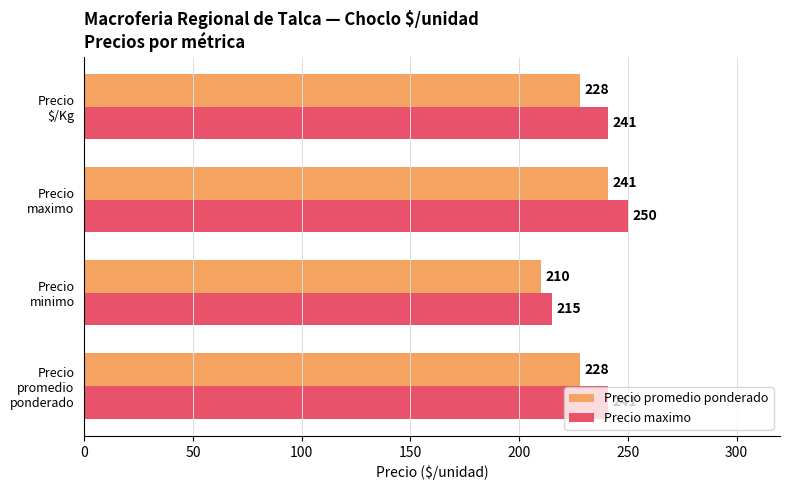

Which series has the widest spread of values?

Precio maximo